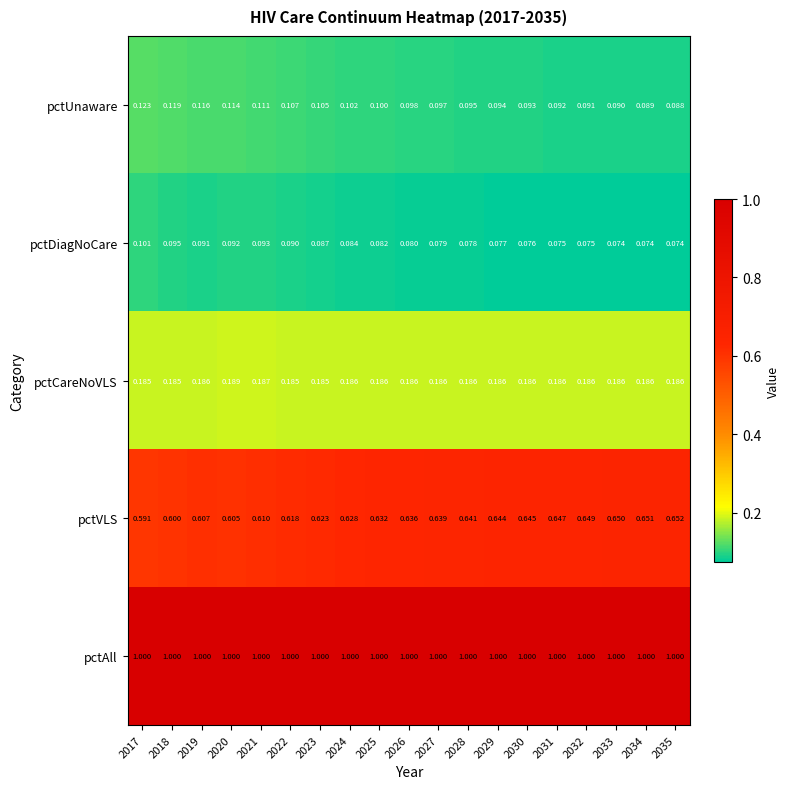

Which series has the largest total across all categories?

pctAll